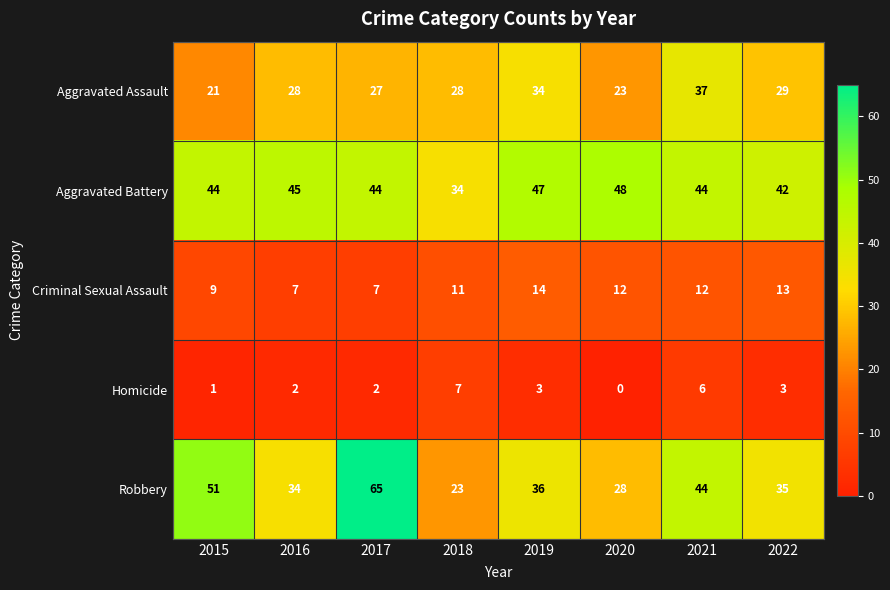

What is the sum of the Robbery values at 2017 and 2015?

116